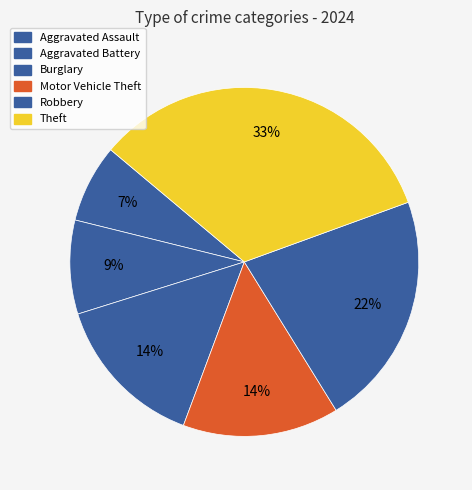

True or false: Motor Vehicle Theft accounts for 29% of the total.

False